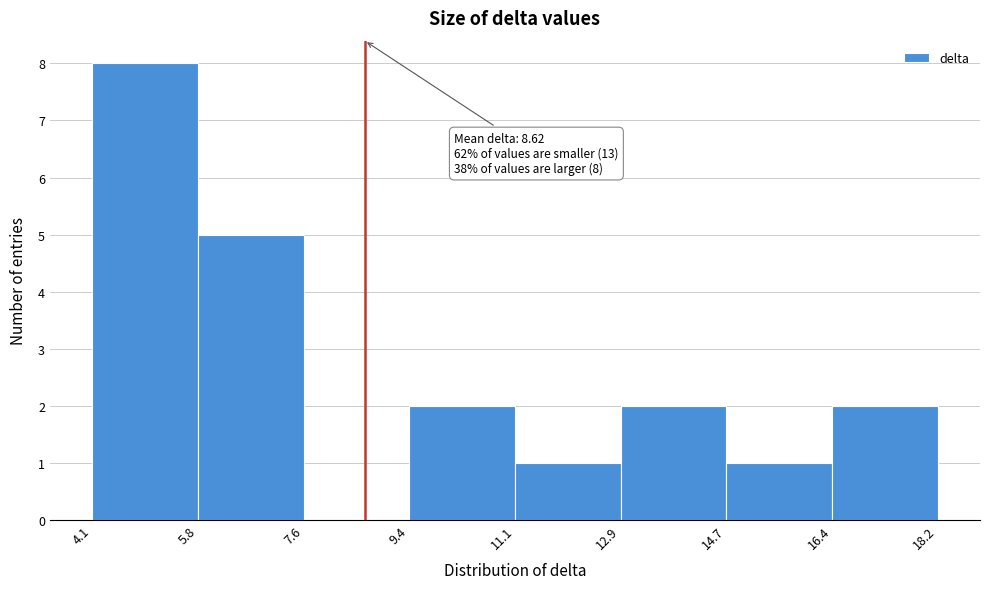

Which range on the x-axis has the tallest bar?

4.1 to 5.8